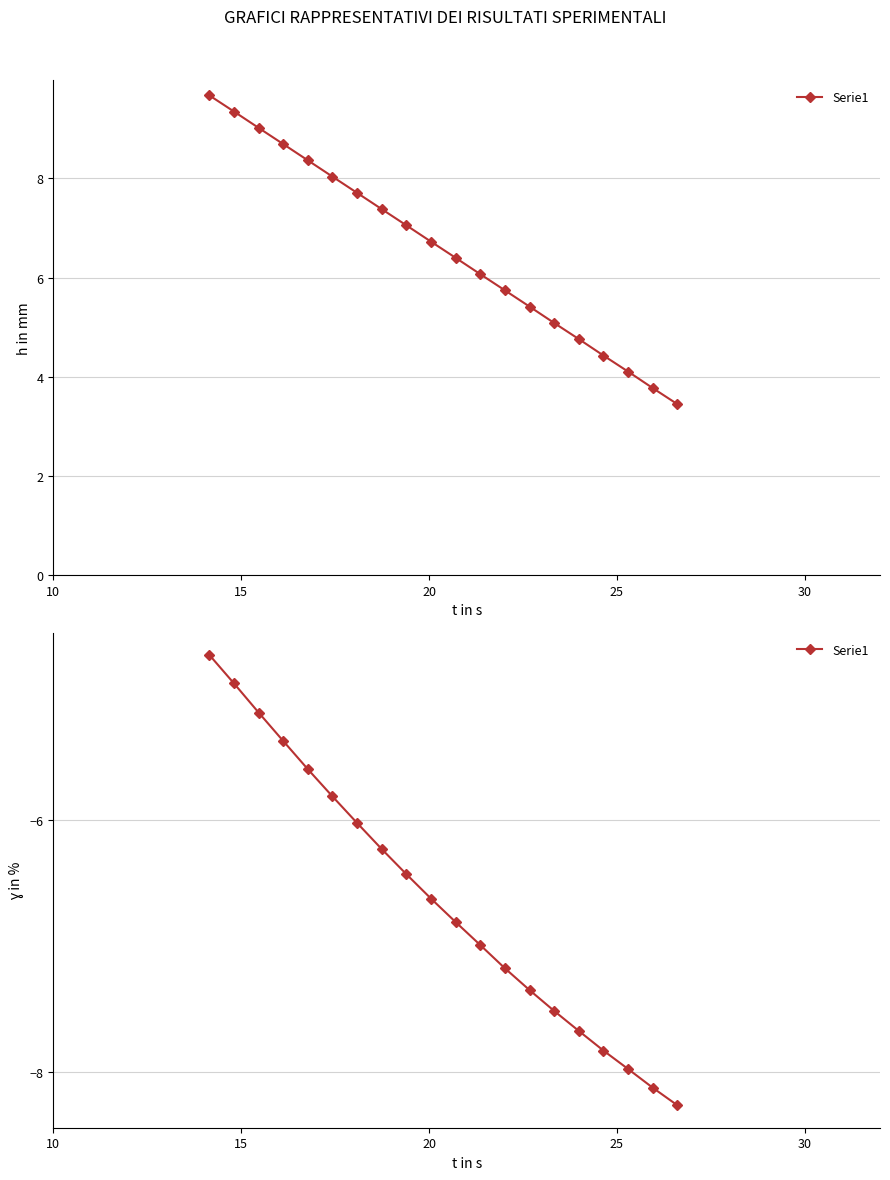

The chart shows a value of -2.5 at 13. True or false?

False